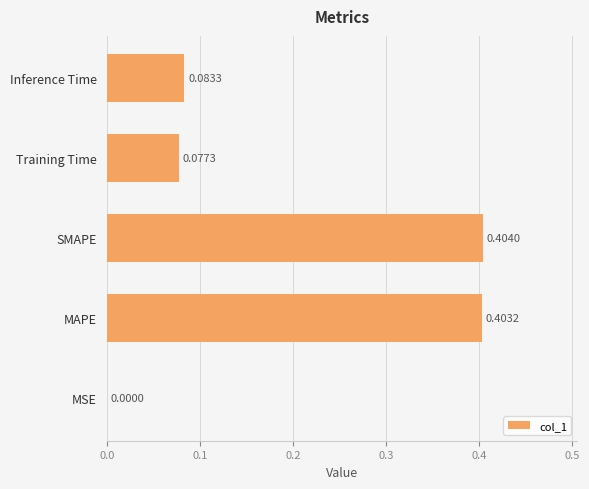

Between MAPE and MSE, which is larger?

MAPE